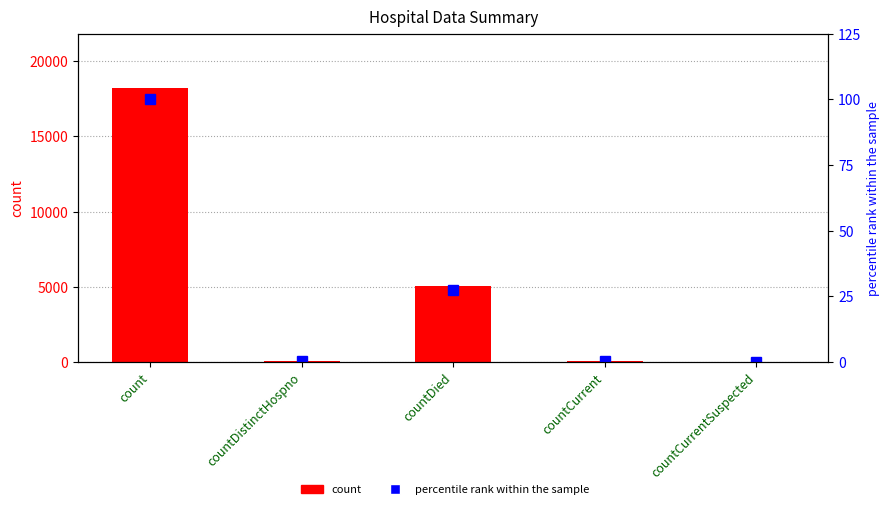

What is the maximum value for count?

18195.0